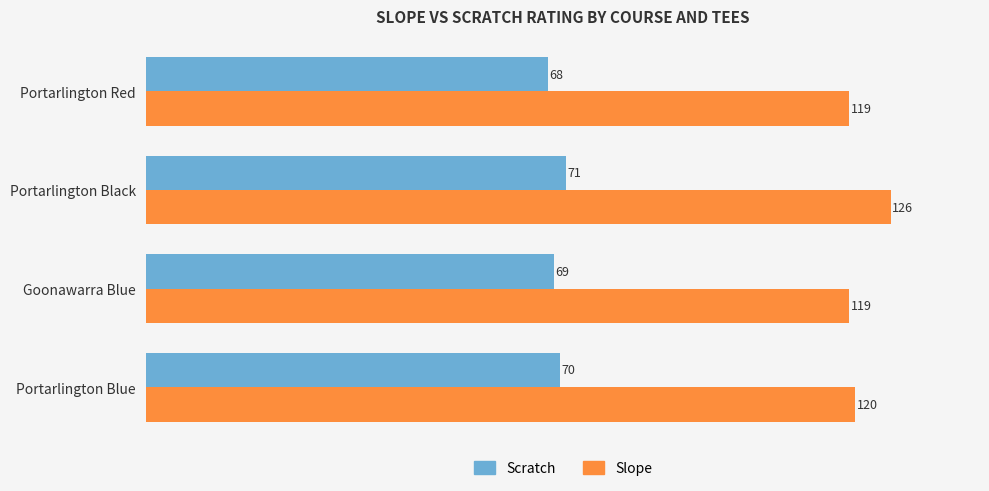

Rank the series at Portarlington Black from highest to lowest value.

Slope, Scratch